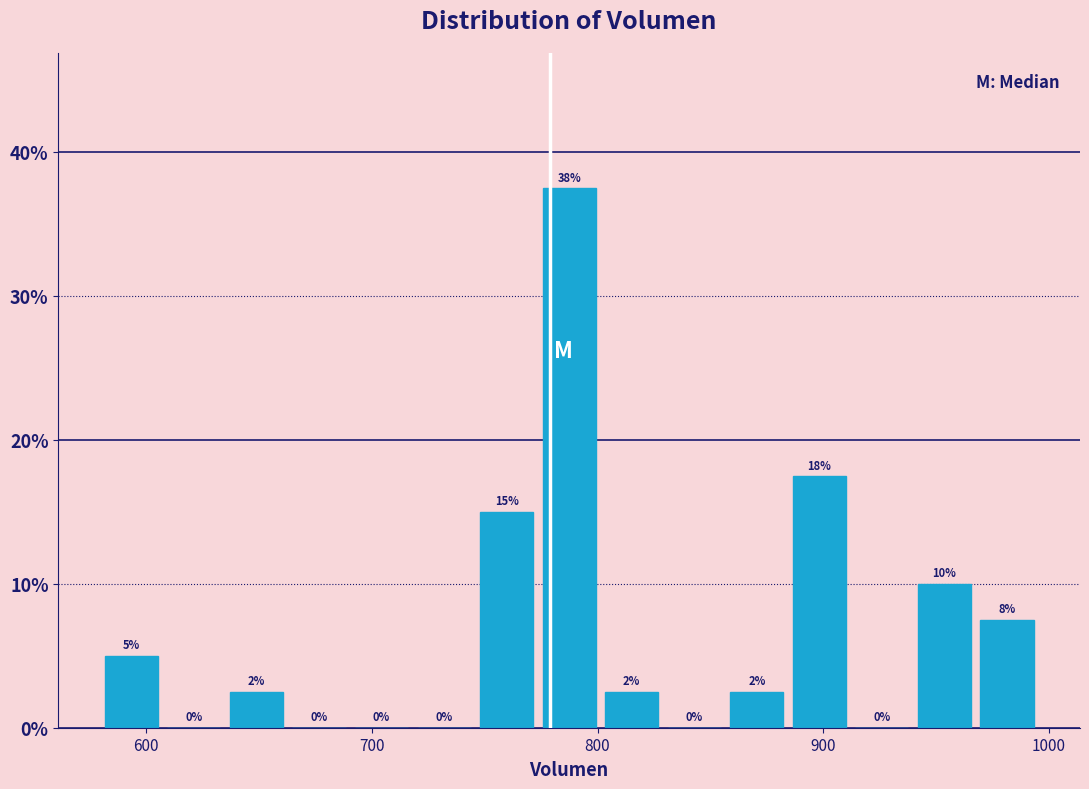

Around what value on the x-axis is the tallest bar? Give the approximate position of its centre, as read against the axis.

790